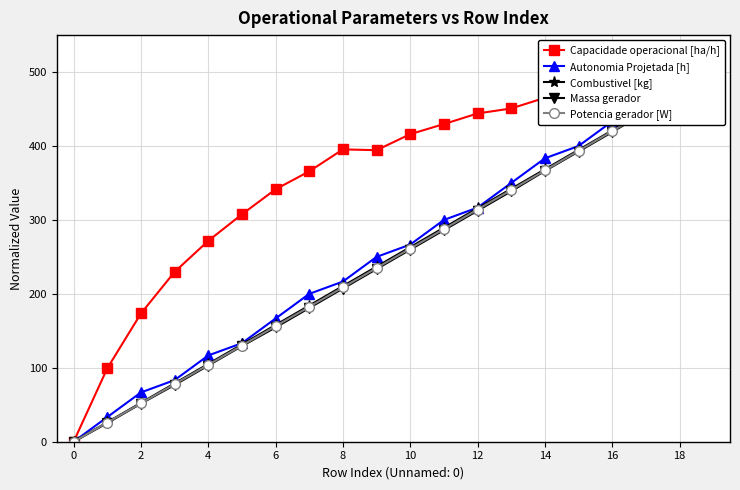

What is the label of the 4th point from the right?

16